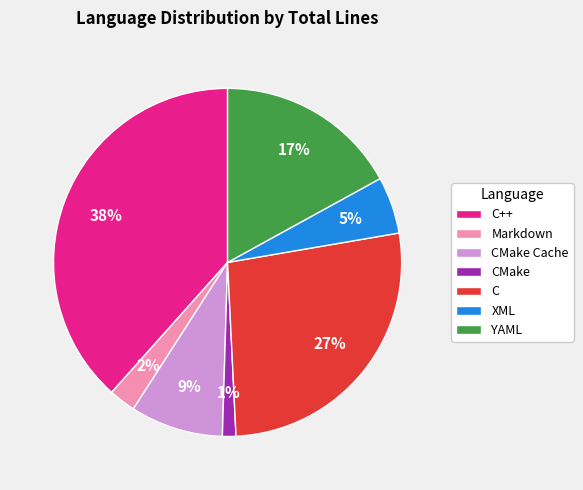

Which slice is the smallest?

CMake